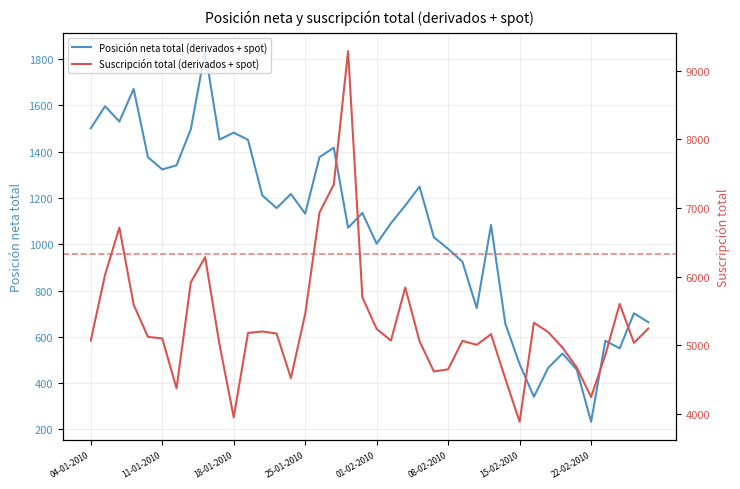

True or false: Suscripción total (derivados + spot) has a value of 5194 at 17-02-2010.

True